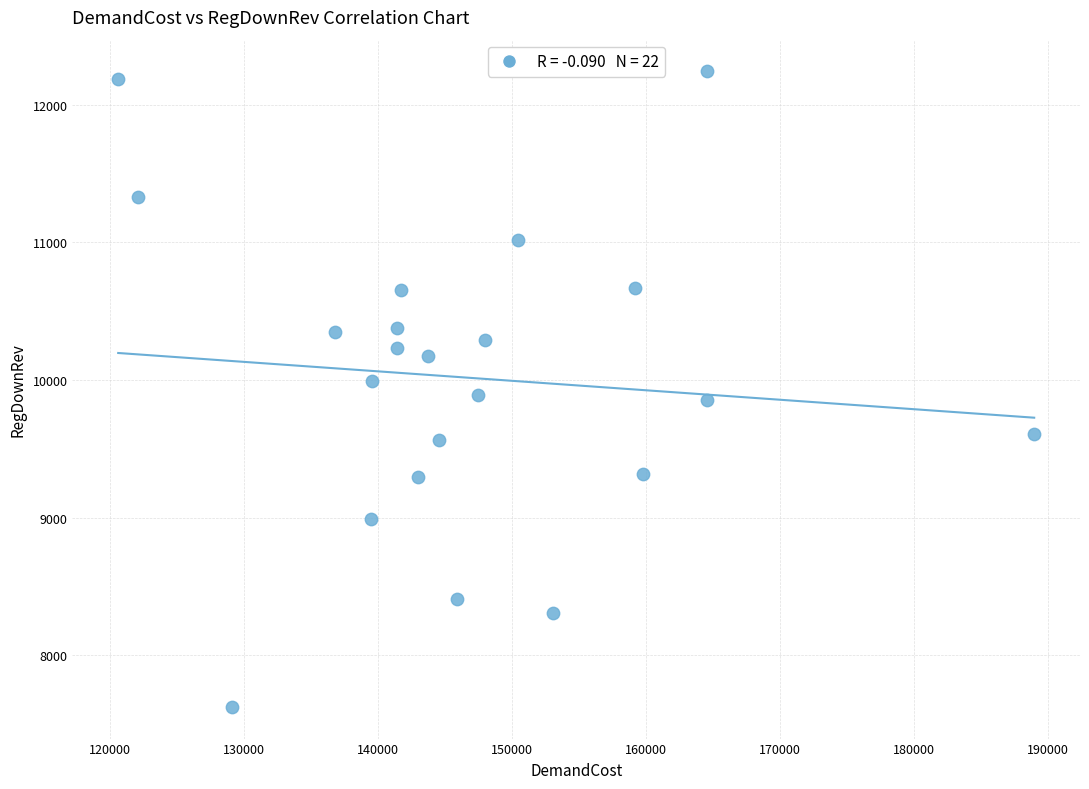

What is the range of X values (max minus min)?

68415.0